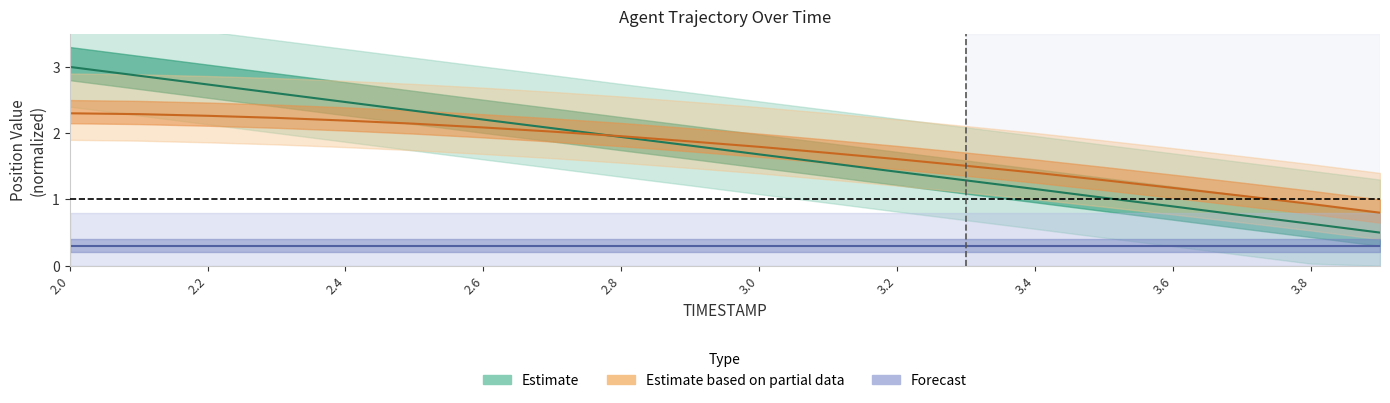

Is it true that X equals 1.2 at 3.4?

True